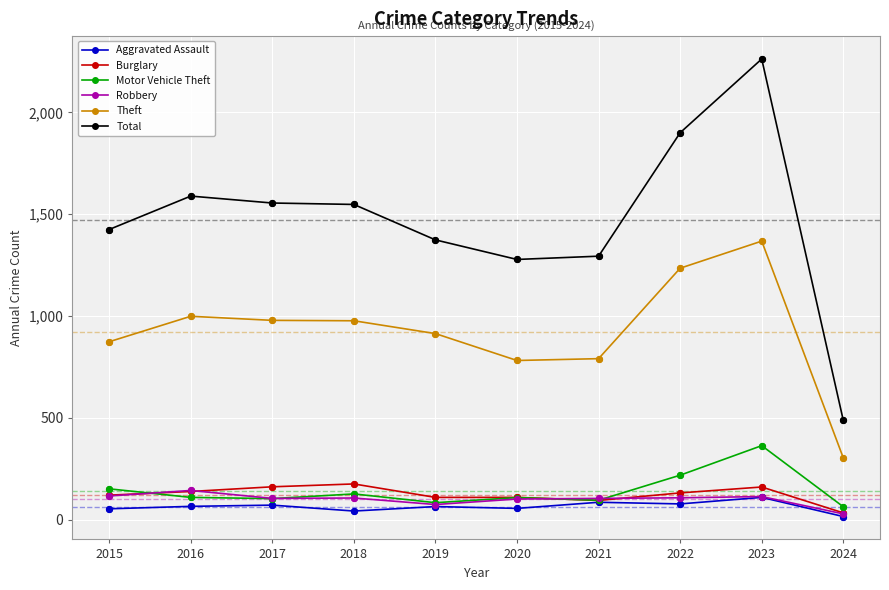

At which category is the sum across all series the highest?

2023